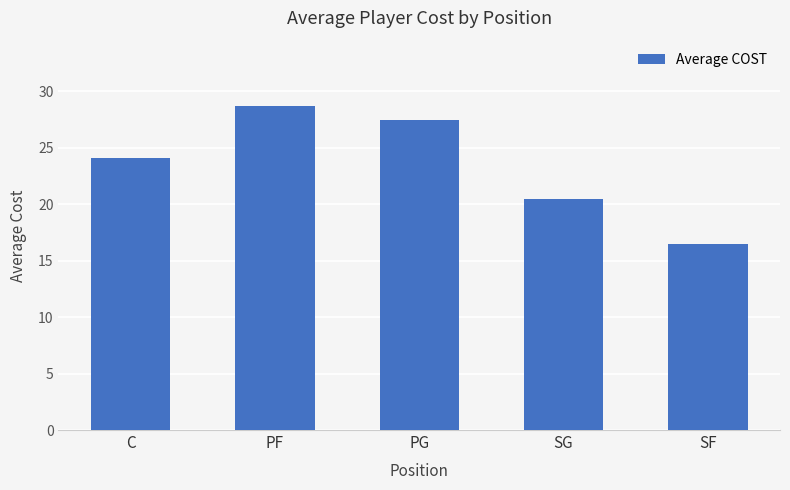

The chart shows a value of 27.5 at PG. True or false?

True